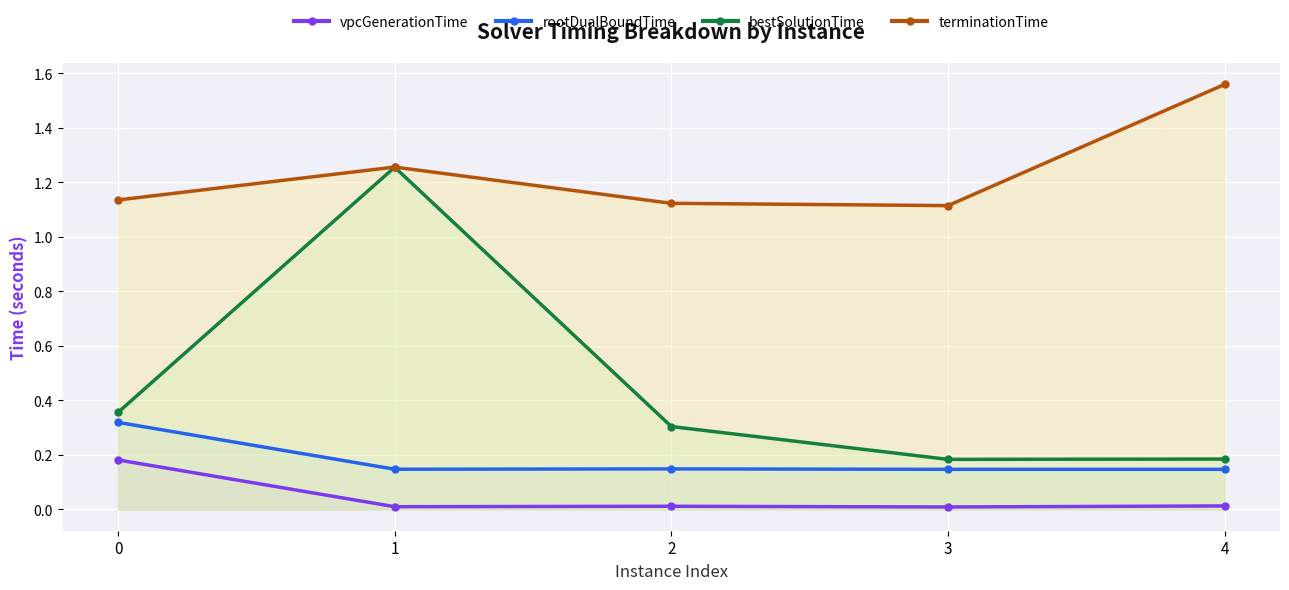

The vpcGenerationTime series shows 0.3 at 0. True or false?

False